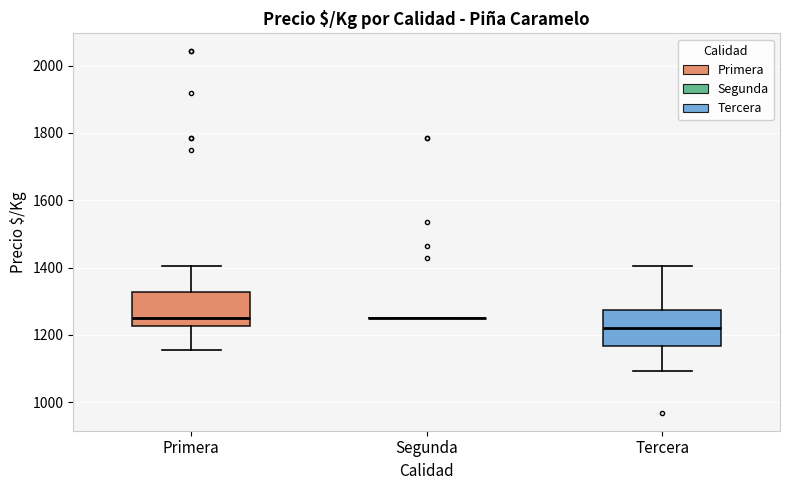

Reading left to right, transcribe this box plot: for each box, give where its median line is, the range the box spans, and where its two whiskers end, as read against the y-axis. The values are not printed on the chart, so give them approximately, as read against the axis.

Primera: median 1260, box 1220 to 1320, whiskers 1160 to 1400
Segunda: box collapsed to a line at 1260, whiskers 1260 to 1260
Tercera: median 1220, box 1160 to 1280, whiskers 1100 to 1400